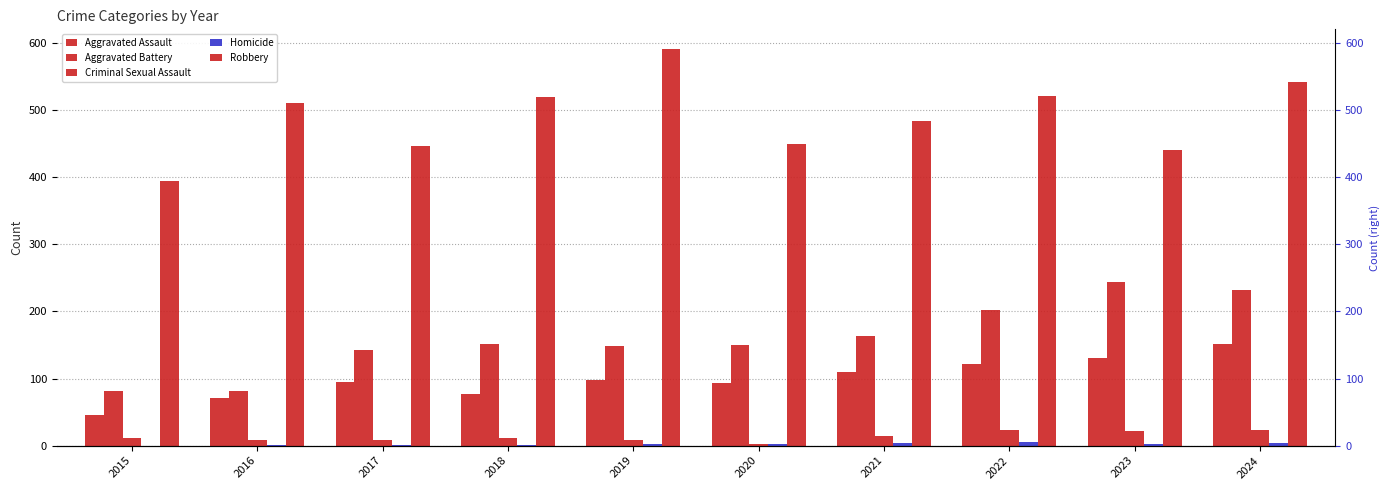

Which series has the largest total across all categories?

Robbery